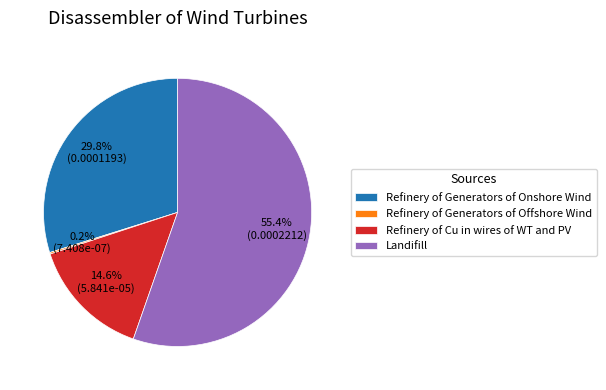

True or false: Refinery of Generators of Onshore Wind accounts for 30% of the total.

True